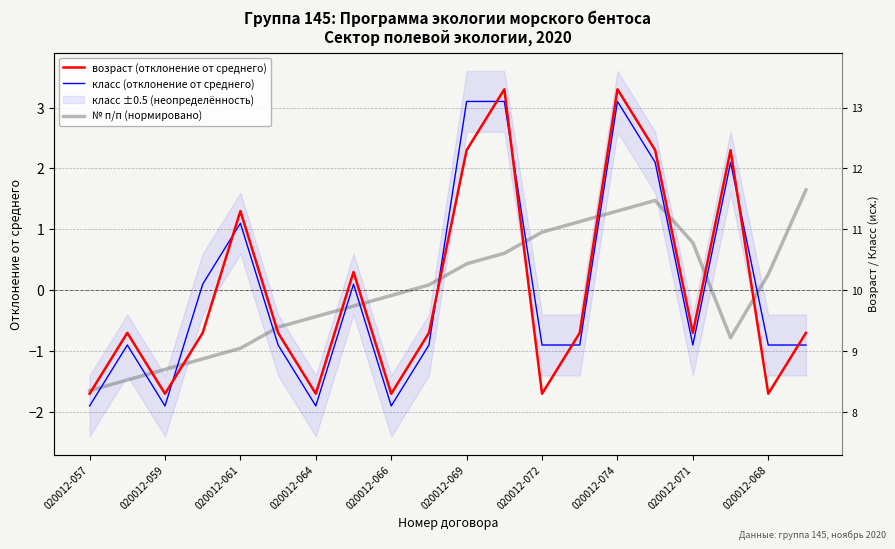

Which series changed the most between 020012-074 and 17?

возраст (отклонение от среднего)